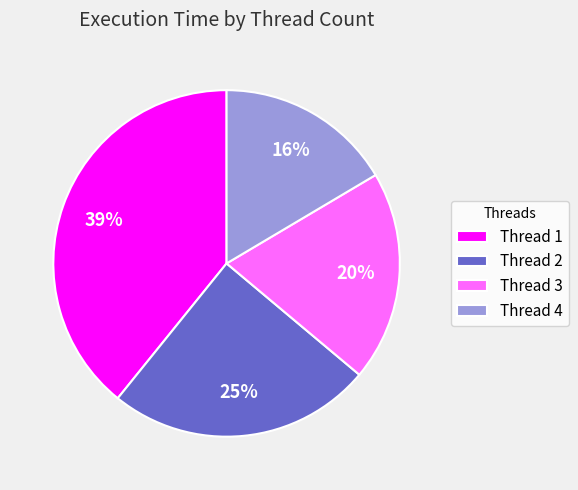

What is the ratio of the value at Thread 1 to the value at Thread 2?

1.6